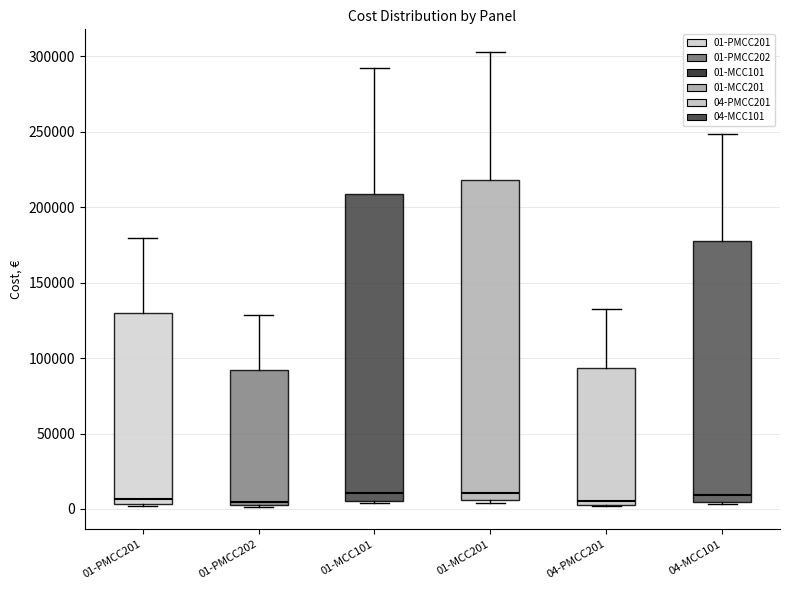

Where does the upper whisker of the box for 04-MCC101 end on the y-axis? The values are not printed on the chart, so give them approximately, as read against the axis.

250000